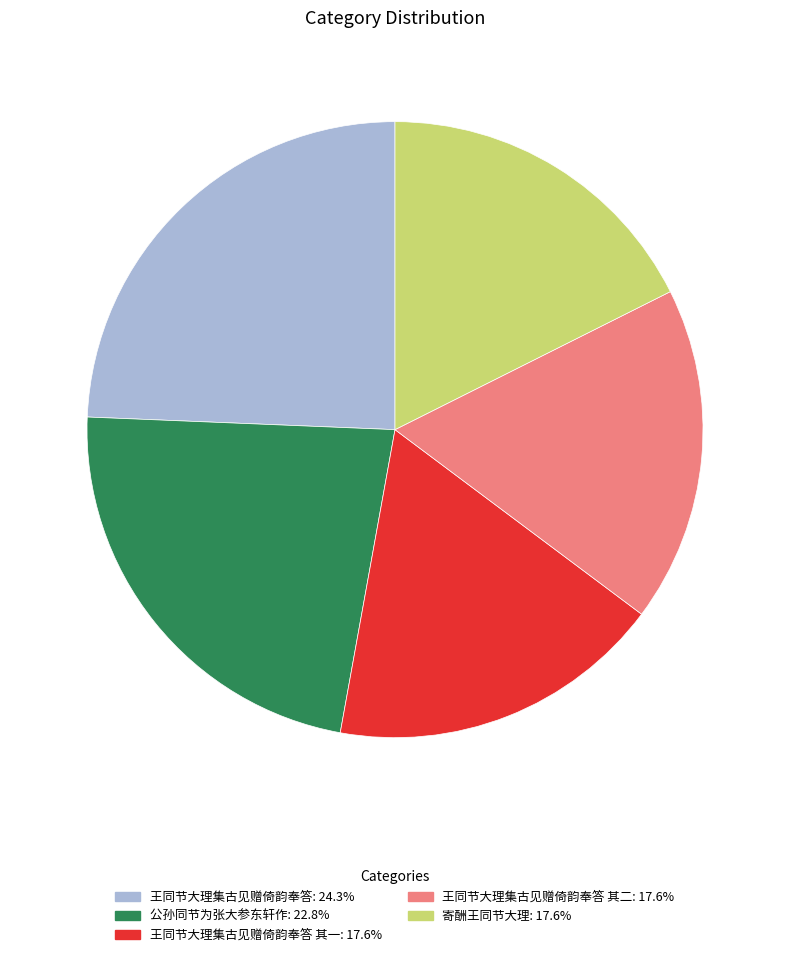

Is there any slice that represents more than half of the pie?

No